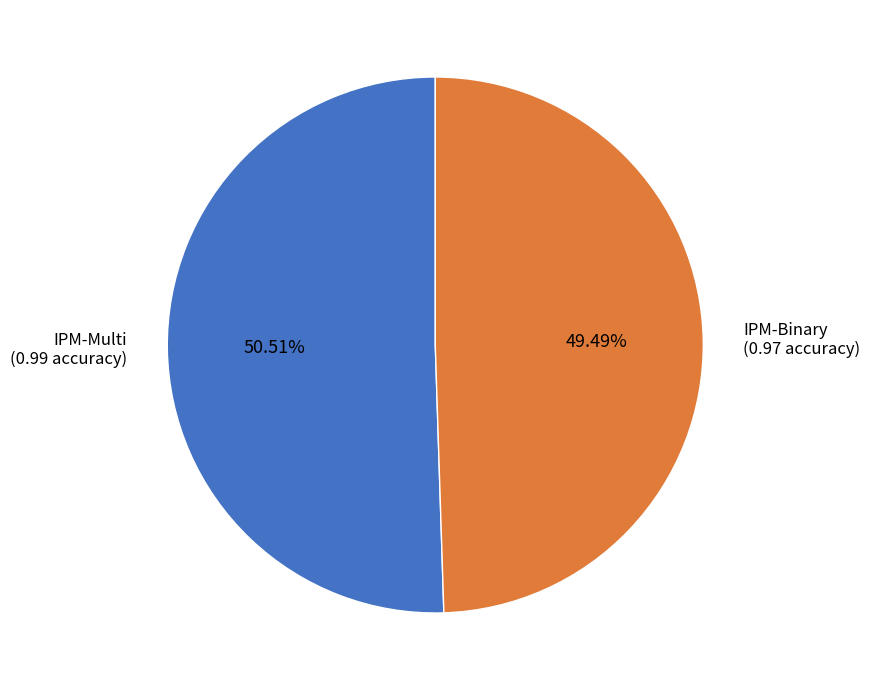

To the nearest percent, what is the average slice percentage?

50%